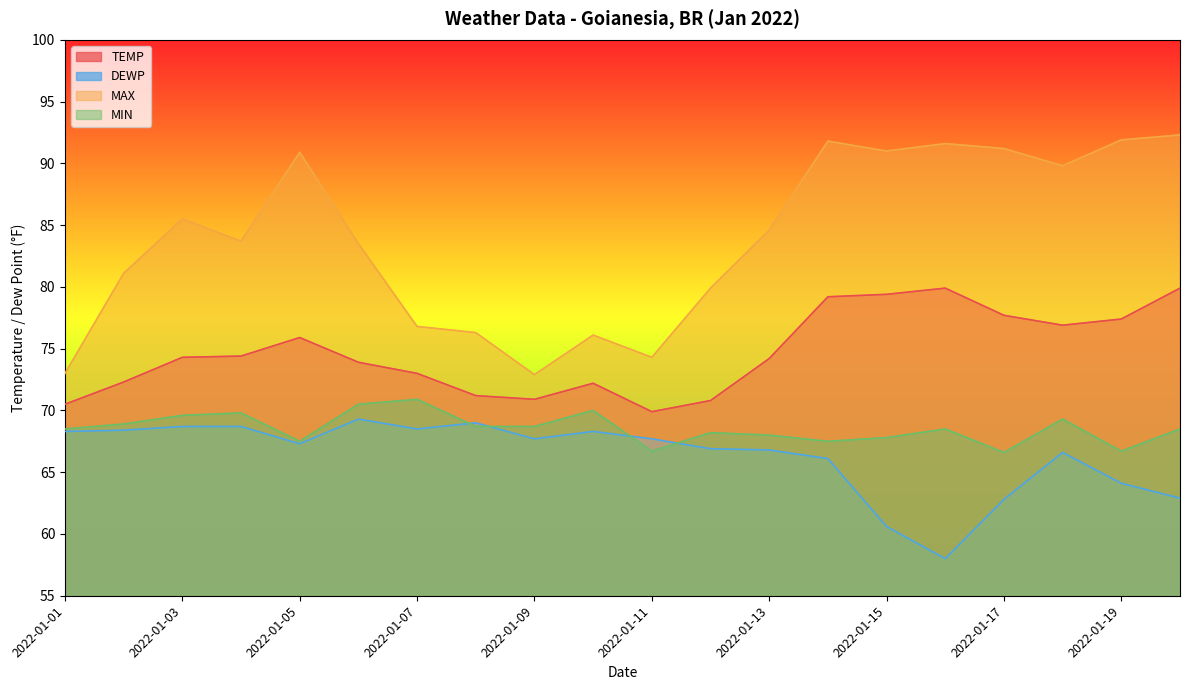

Between 2022-01-11 and 2022-01-16, which series saw the biggest shift?

MAX